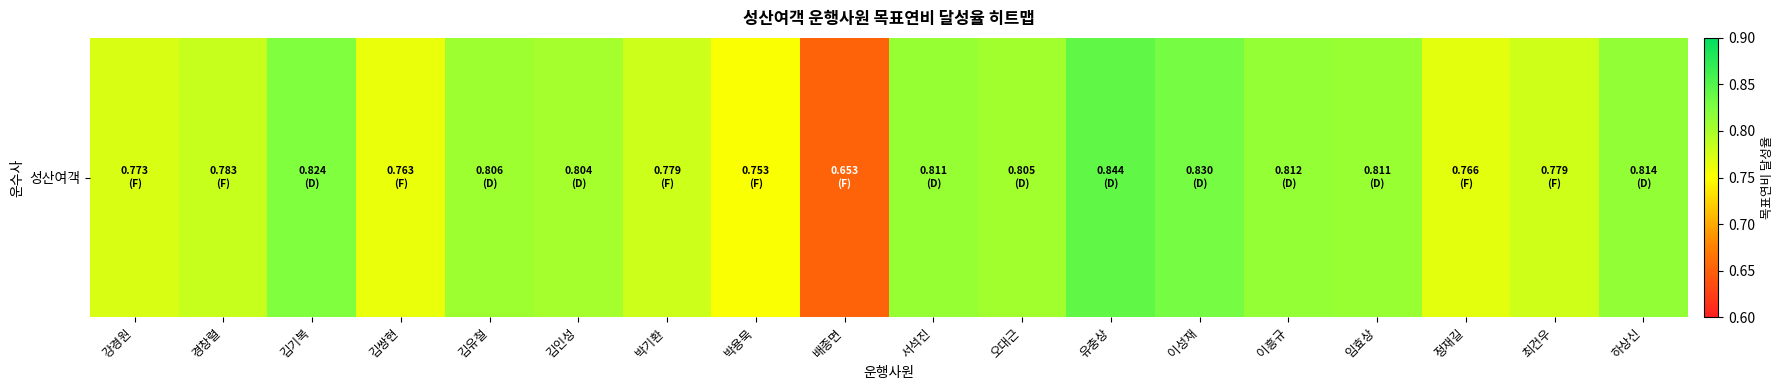

What is the sum of all values?

14.2